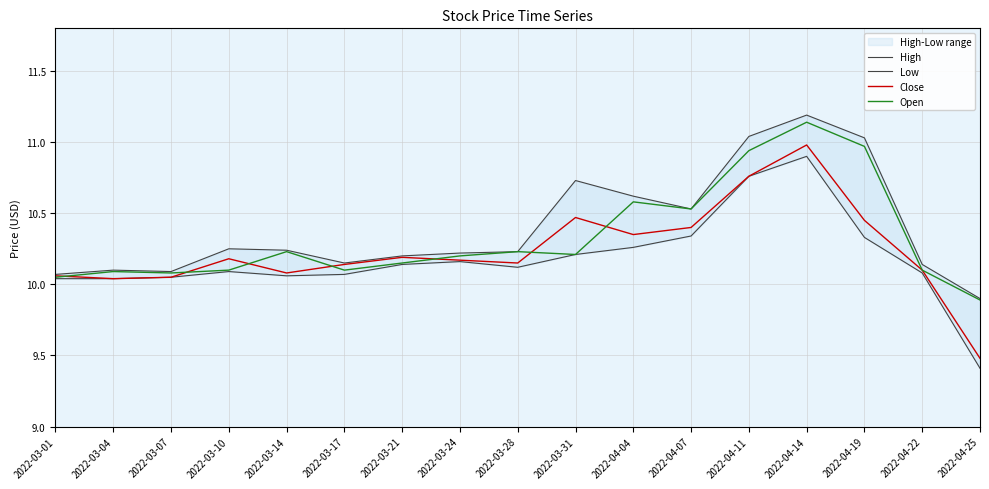

Does the chart have visible grid lines?

Yes